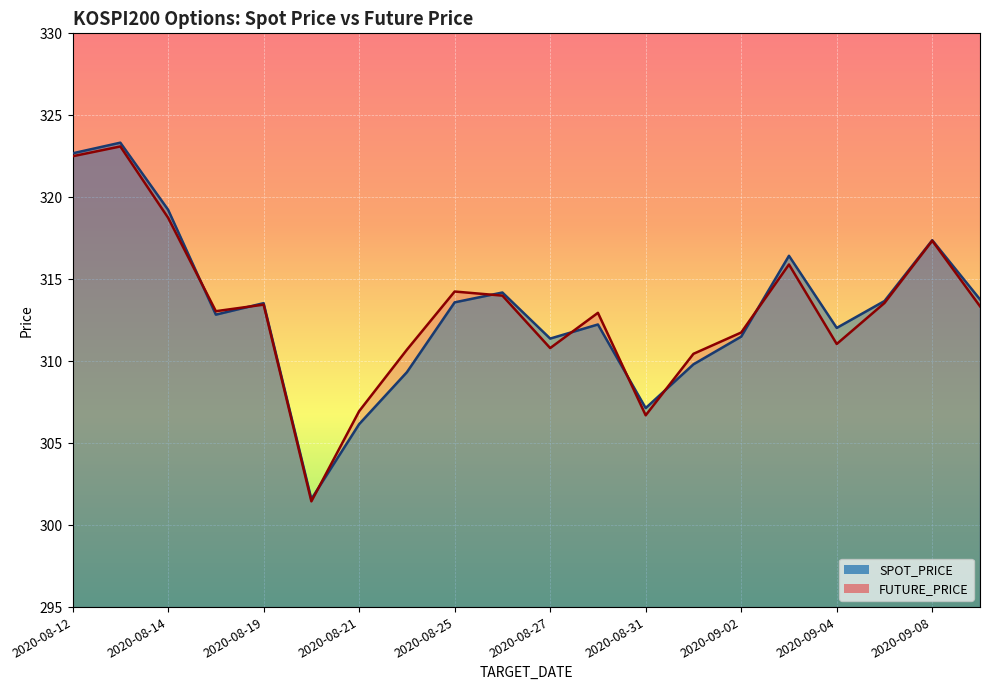

What are all the series names shown in the legend?

SPOT_PRICE, FUTURE_PRICE